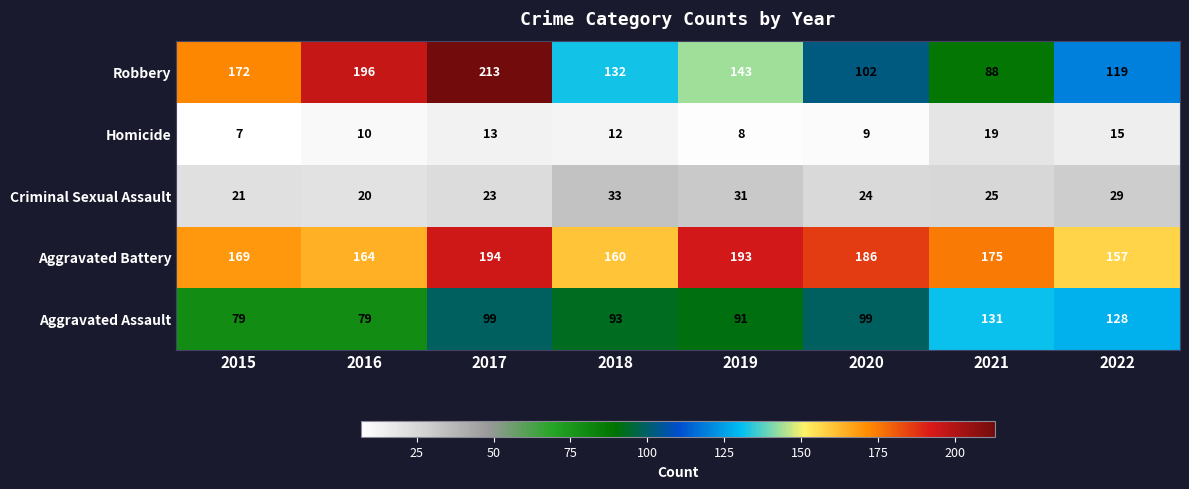

What is the spread (max minus min) of values at 2018?

148